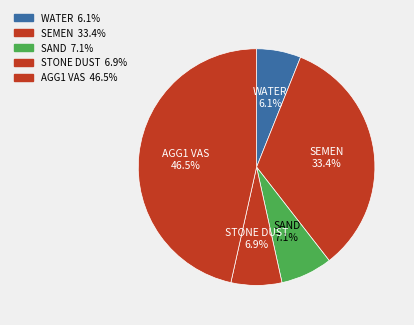

True or false: SAND accounts for 1% of the total.

False